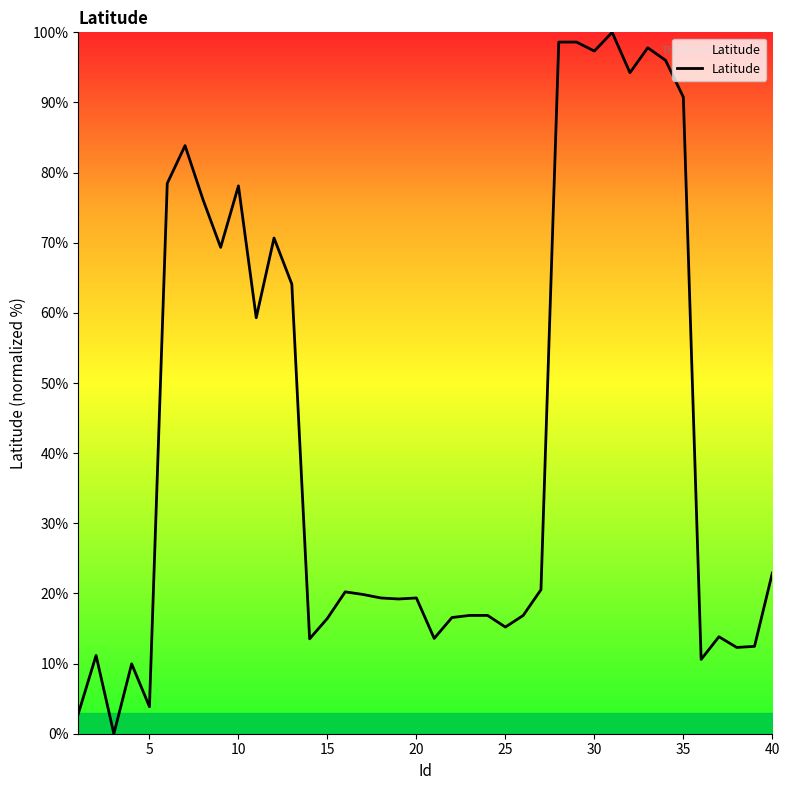

What is the difference between the maximum and minimum values?

100.0